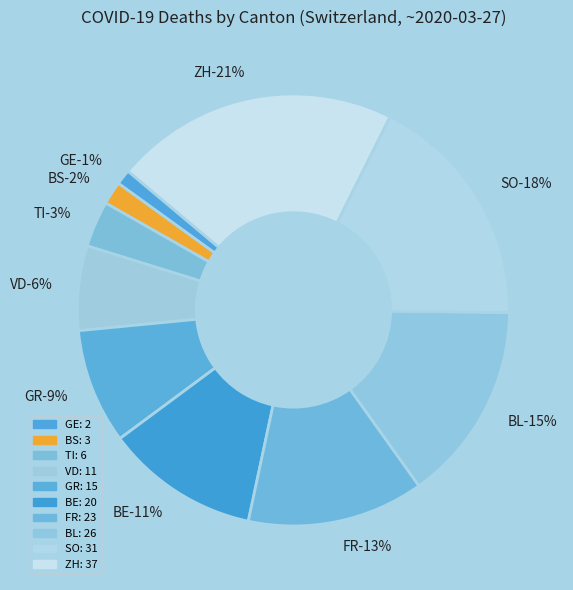

How much of the chart is everything except BE?

88.5%